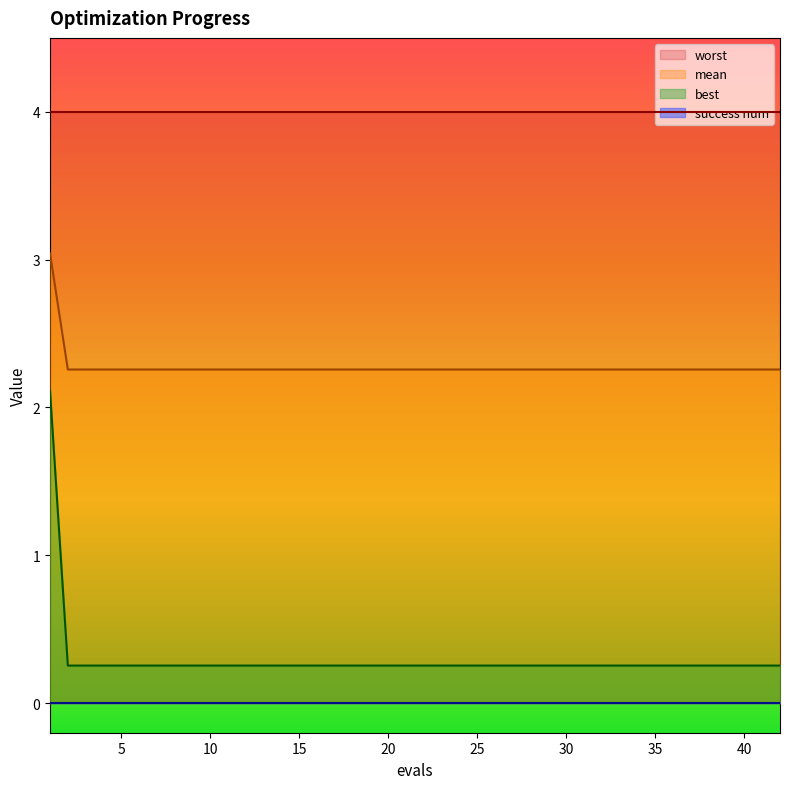

Which series has the largest range (max minus min)?

best